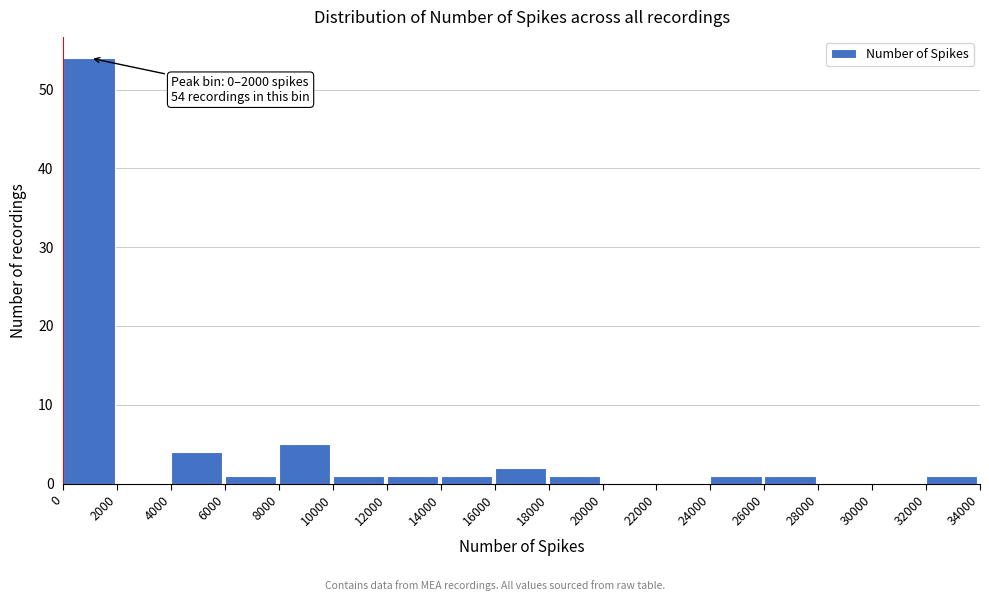

Which range on the x-axis has the tallest bar?

0 to 2000